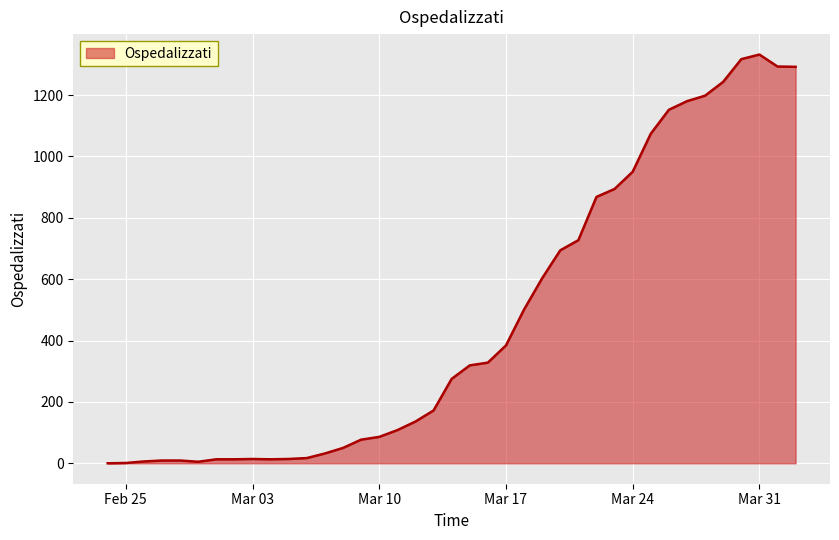

What is the greatest value displayed?

1332